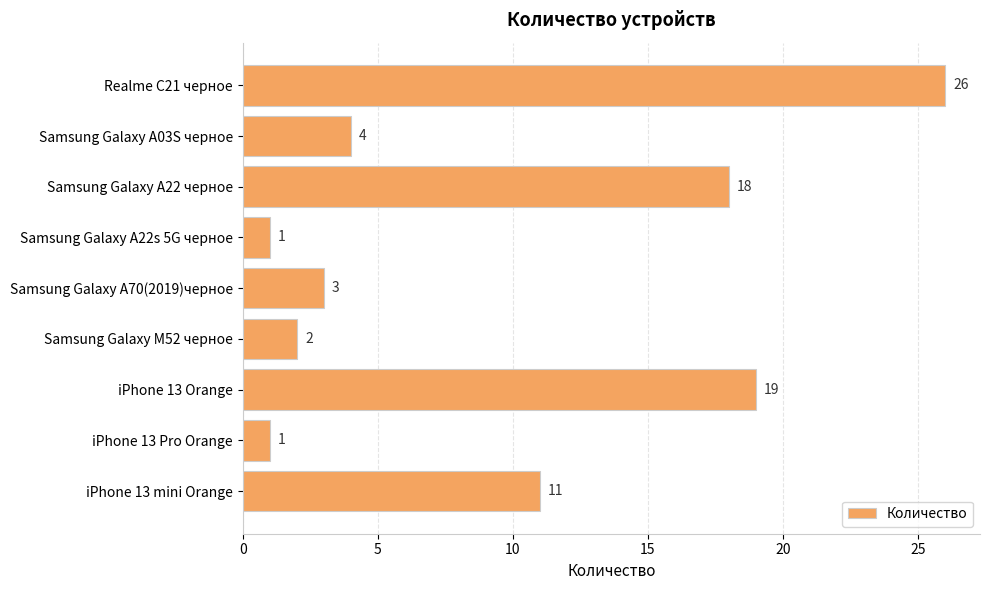

Which label corresponds to the largest value in the chart?

Realme C21 черное